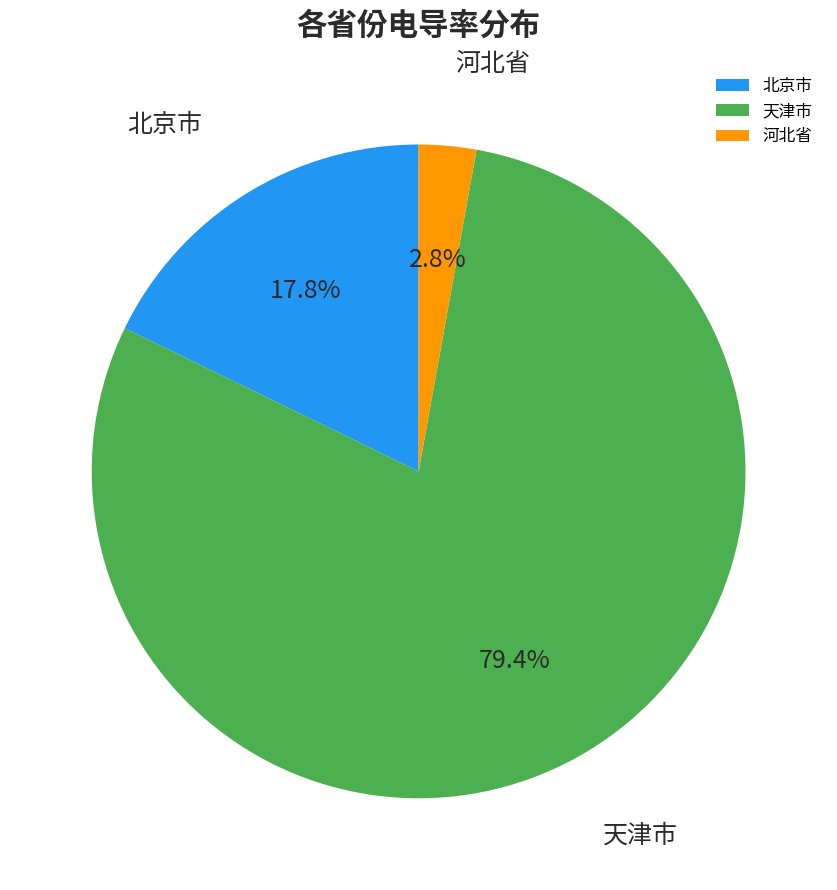

Rank the categories by value from highest to lowest.

天津市, 北京市, 河北省